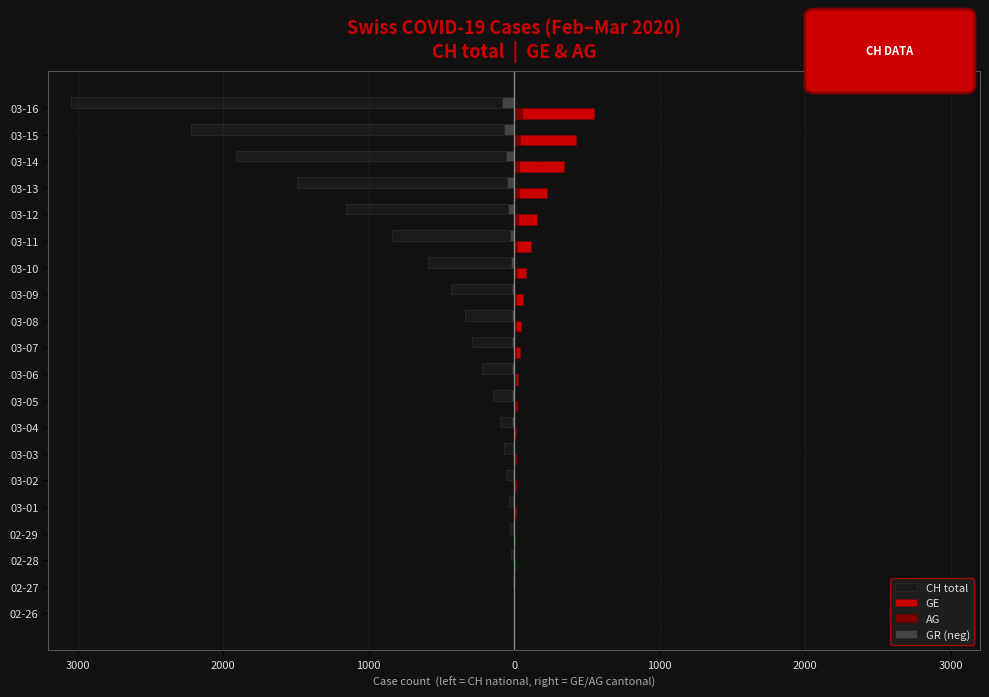

What is the difference between the maximum and minimum values in the CH total series?

3043